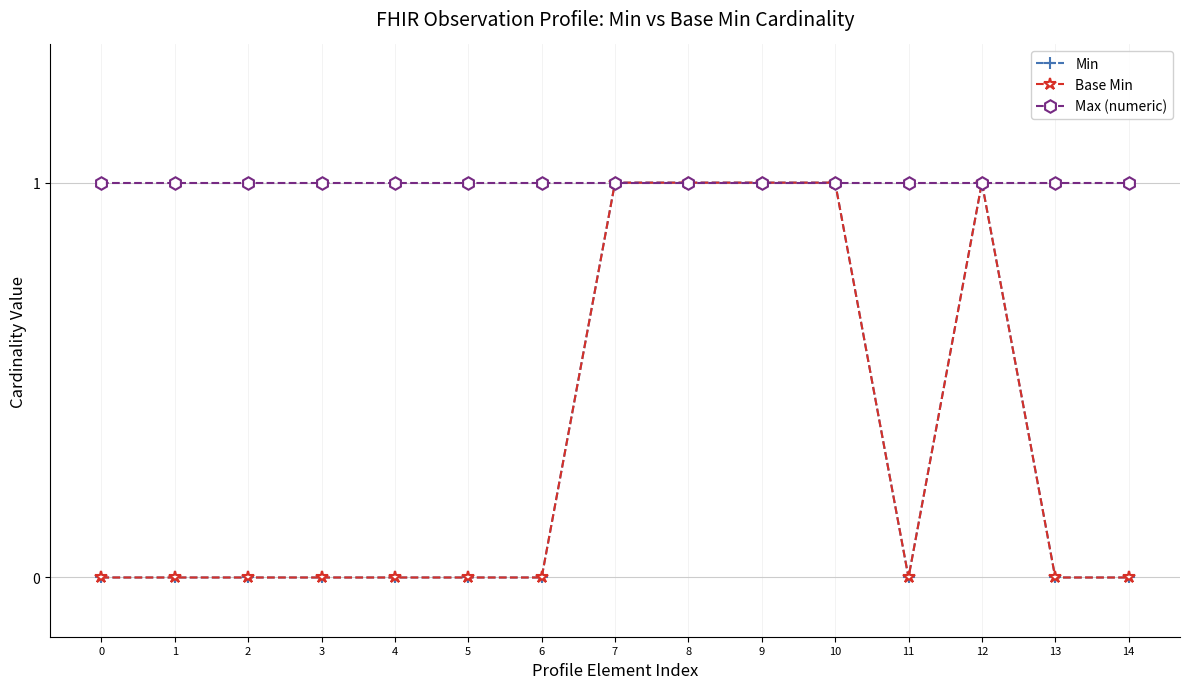

The Base Min series shows 2 at 10. True or false?

False